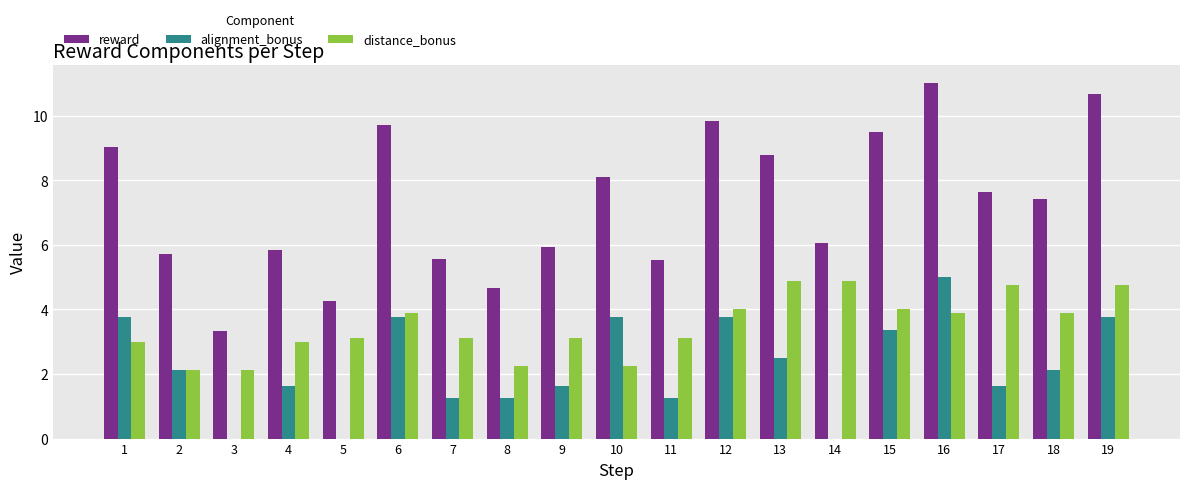

What value does the reward series have at 7?

5.6